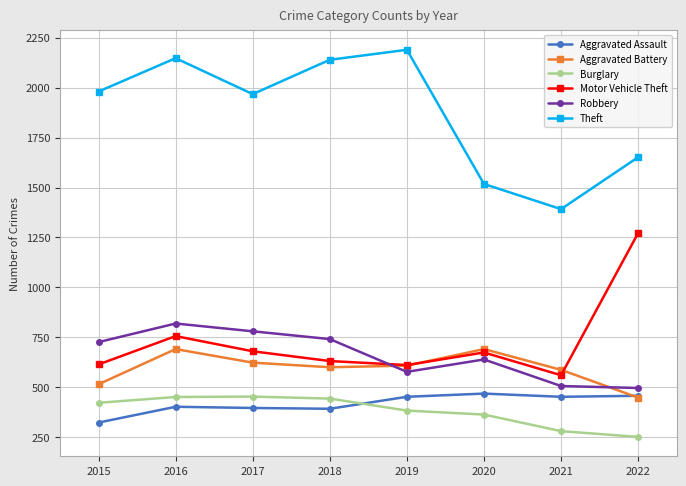

True or false: Robbery and Burglary cross at least once.

False